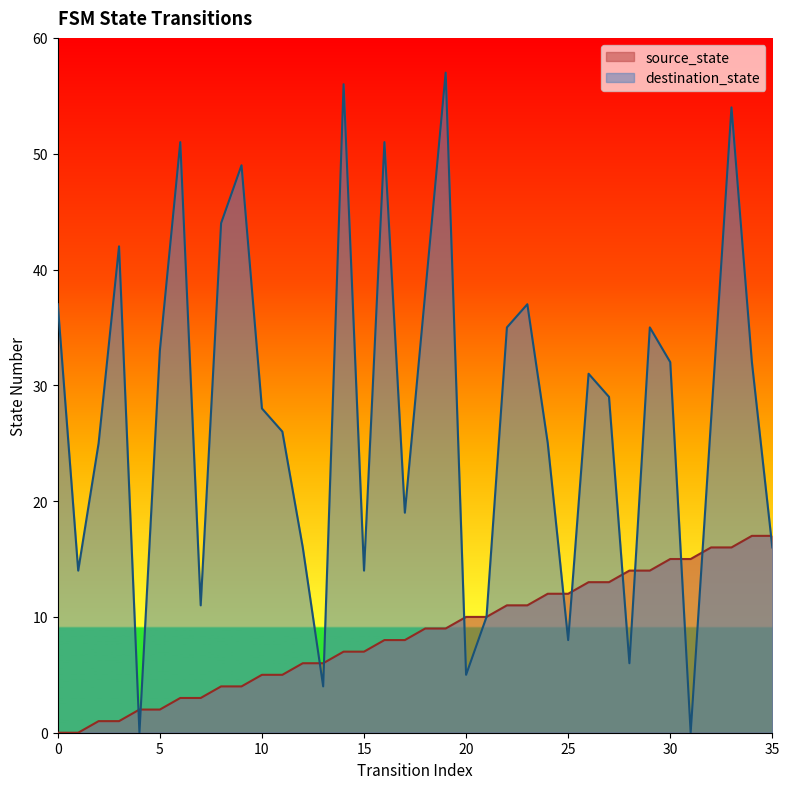

Which series changed the most between 18 and 24?

destination_state